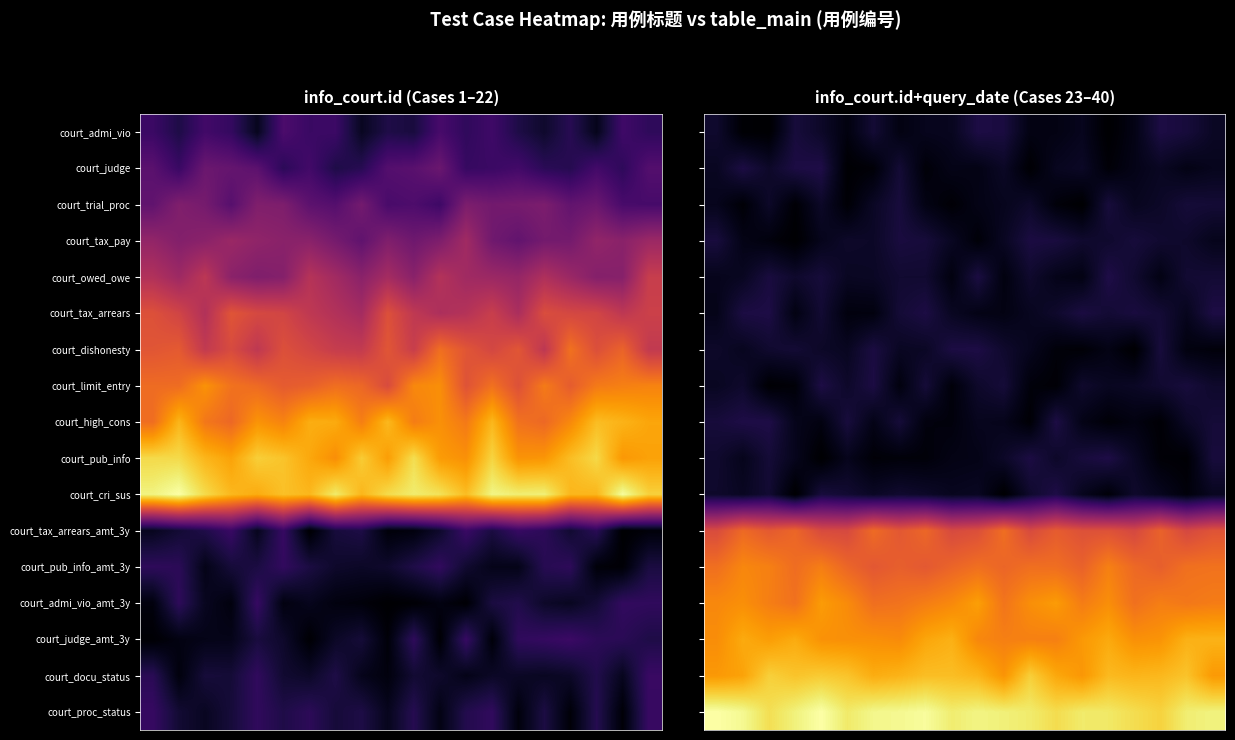

What is the total value across all series at 11?

208.0